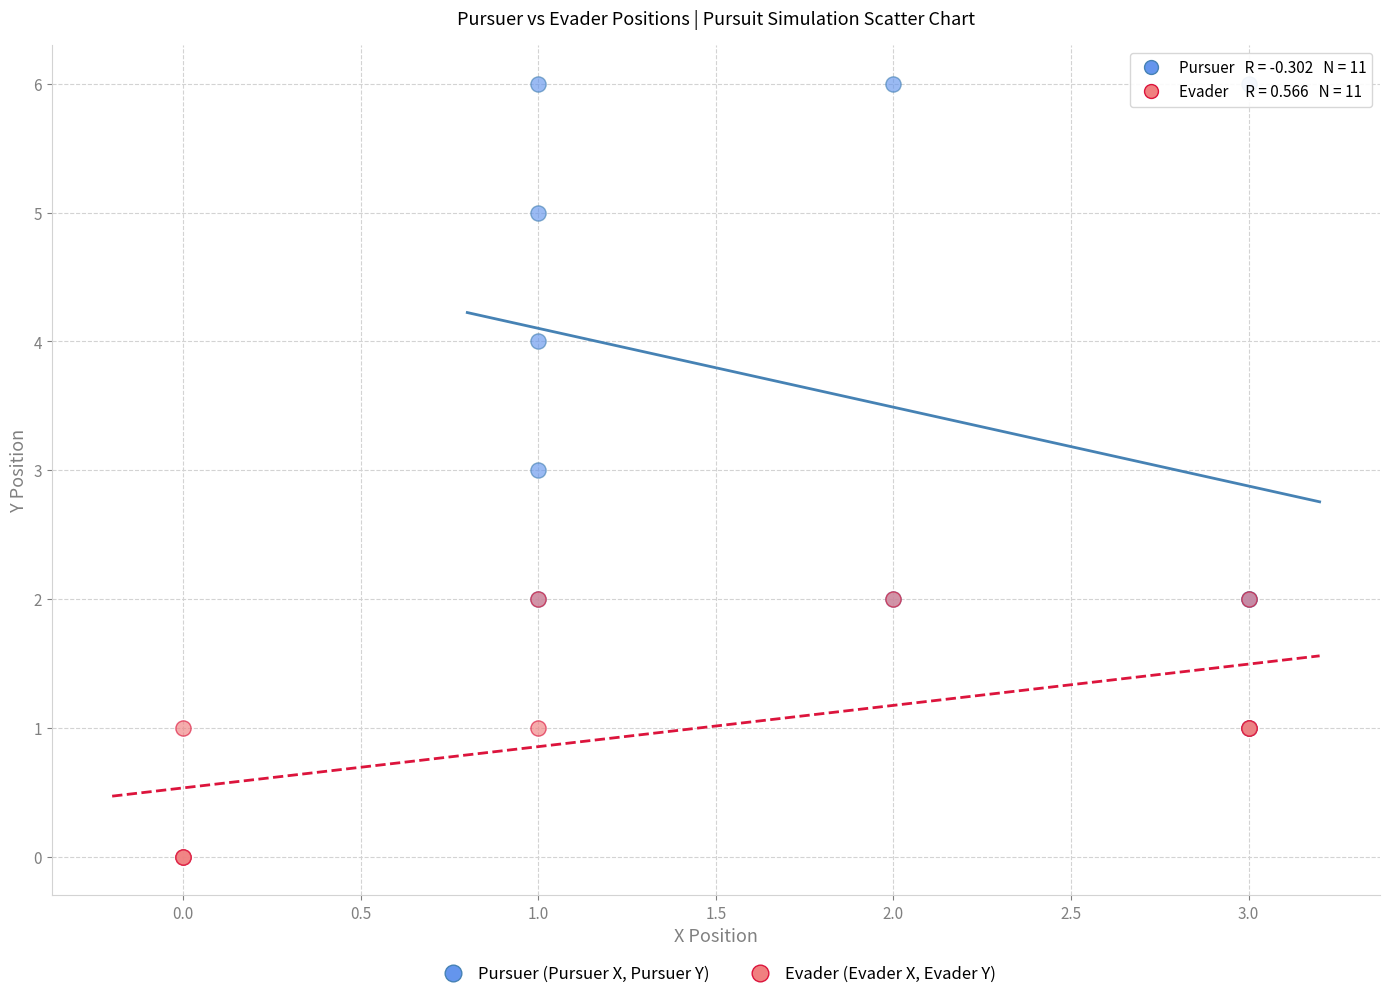

Which series reaches the maximum Y coordinate?

Pursuer (Pursuer X, Pursuer Y)